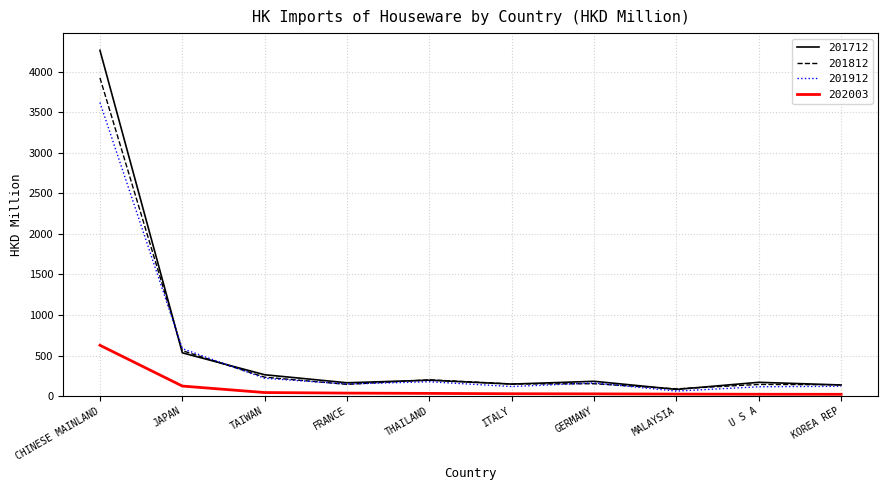

Rank the series by their maximum value, from lowest to highest.

202003, 201912, 201812, 201712